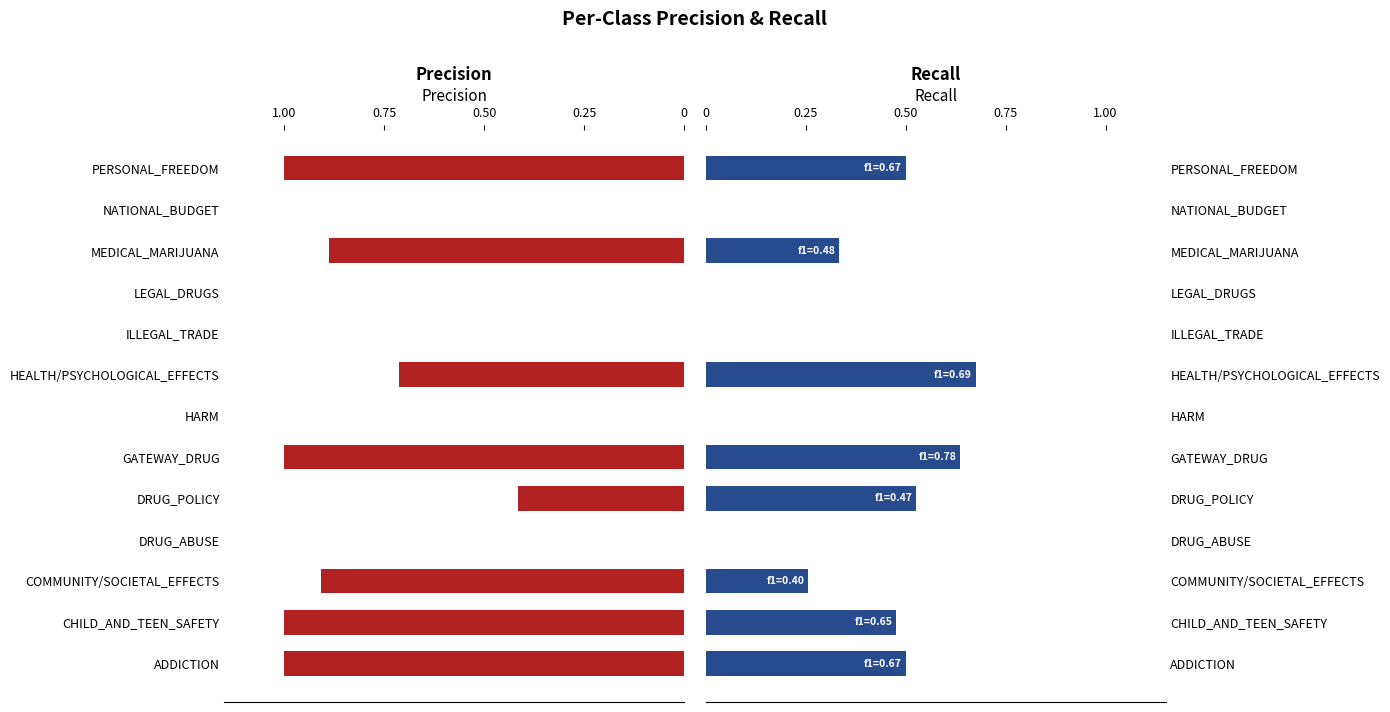

List the series in order of their peak value, highest first.

precision, recall